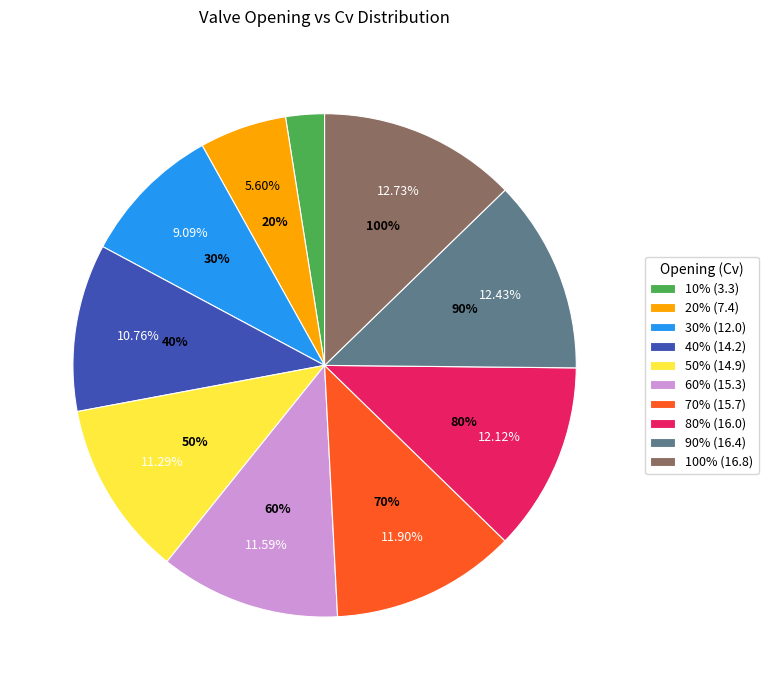

Which category has the smallest portion of the pie?

10%